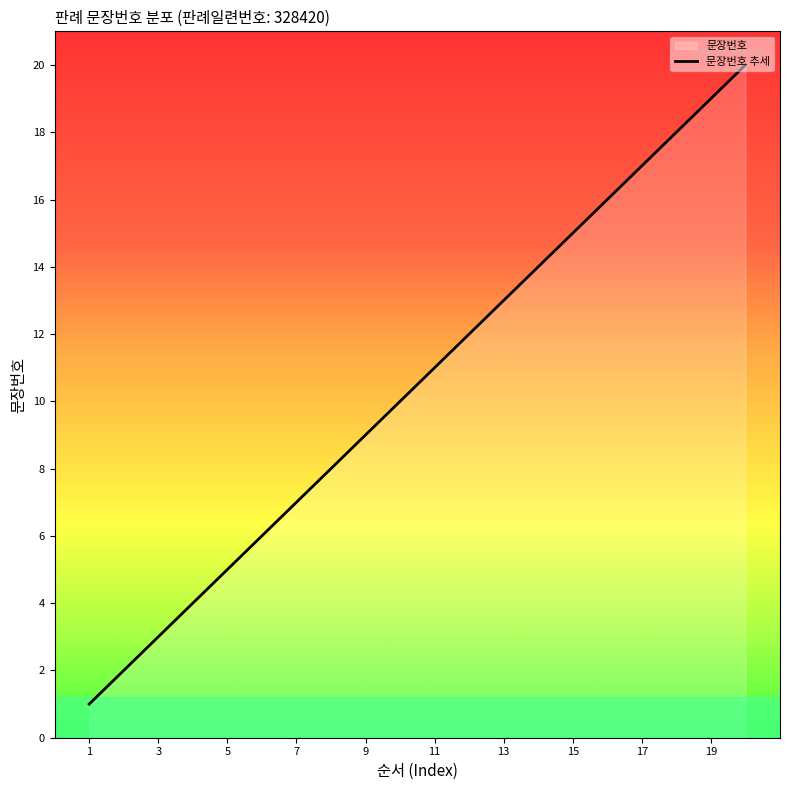

What is the difference between the second highest and minimum values?

18